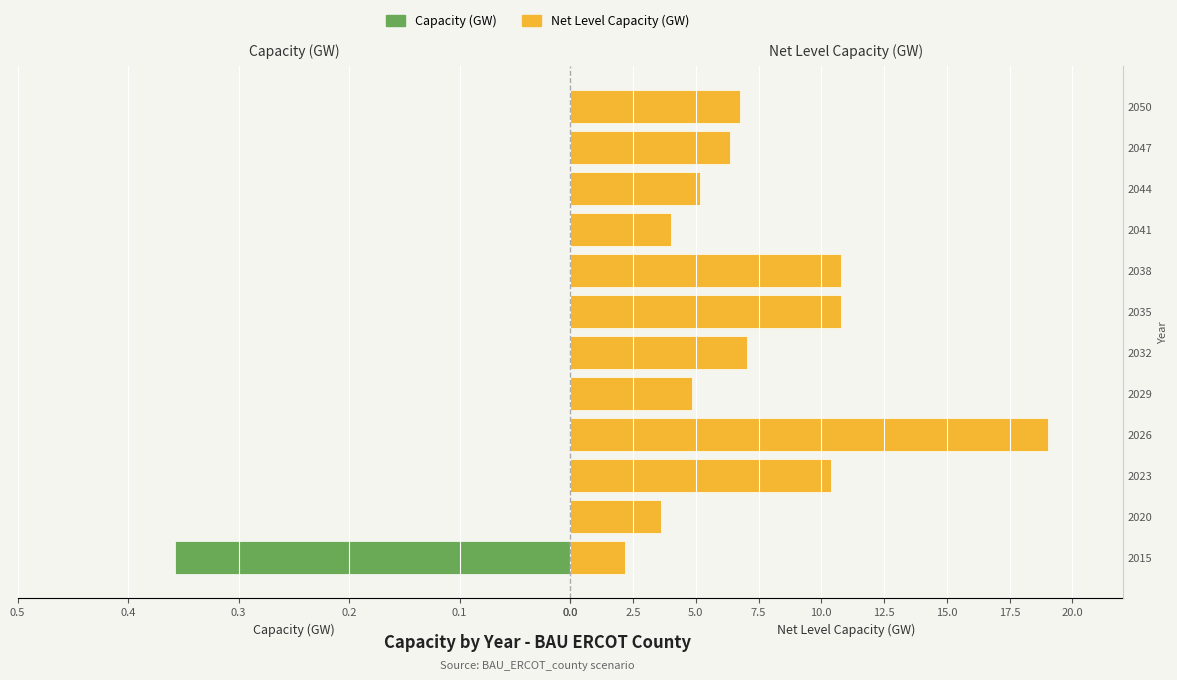

Is it true that Capacity (GW) equals 0.2 at 2015?

False